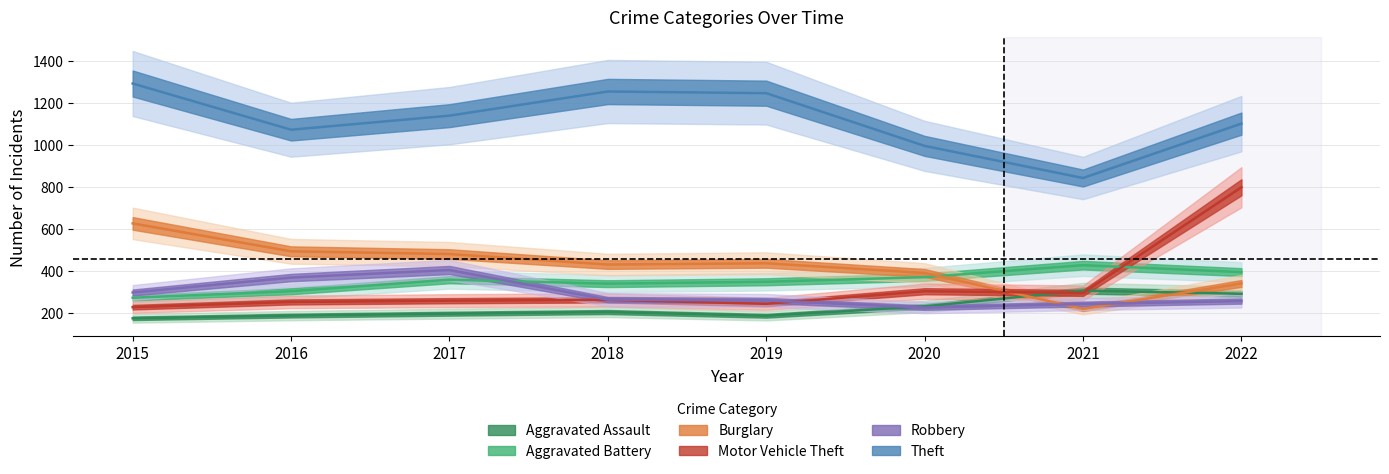

True or false: Aggravated Assault has a value of 290 at 2022.

True